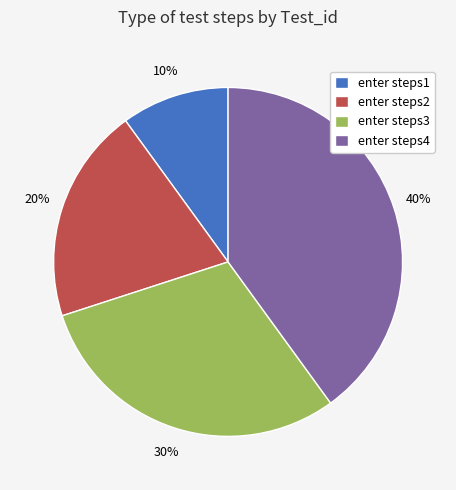

To the nearest percent, what percentage of the pie is enter steps2?

20%